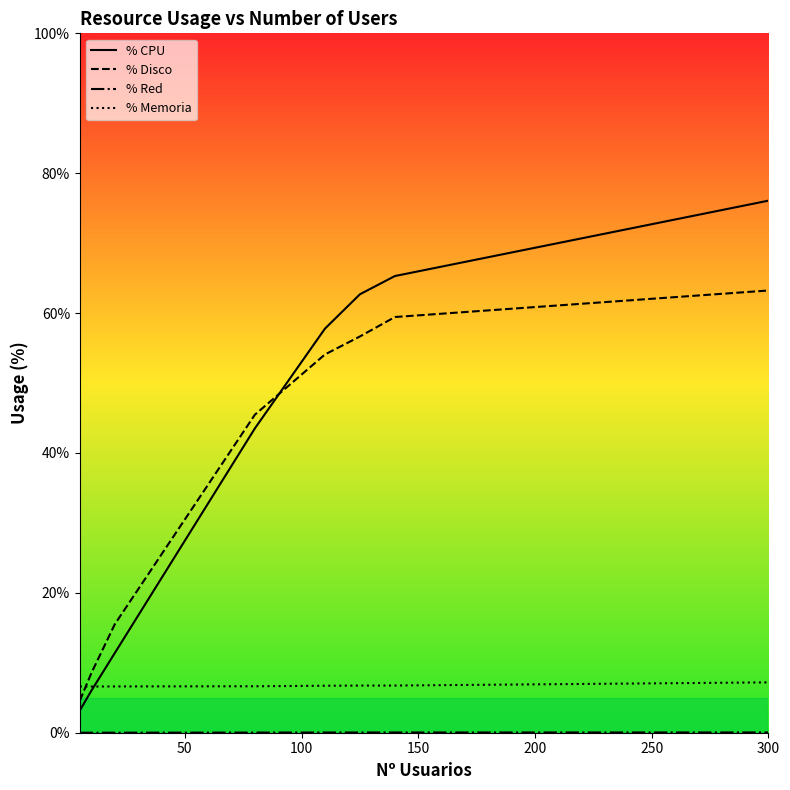

Which series has the widest spread of values?

% CPU